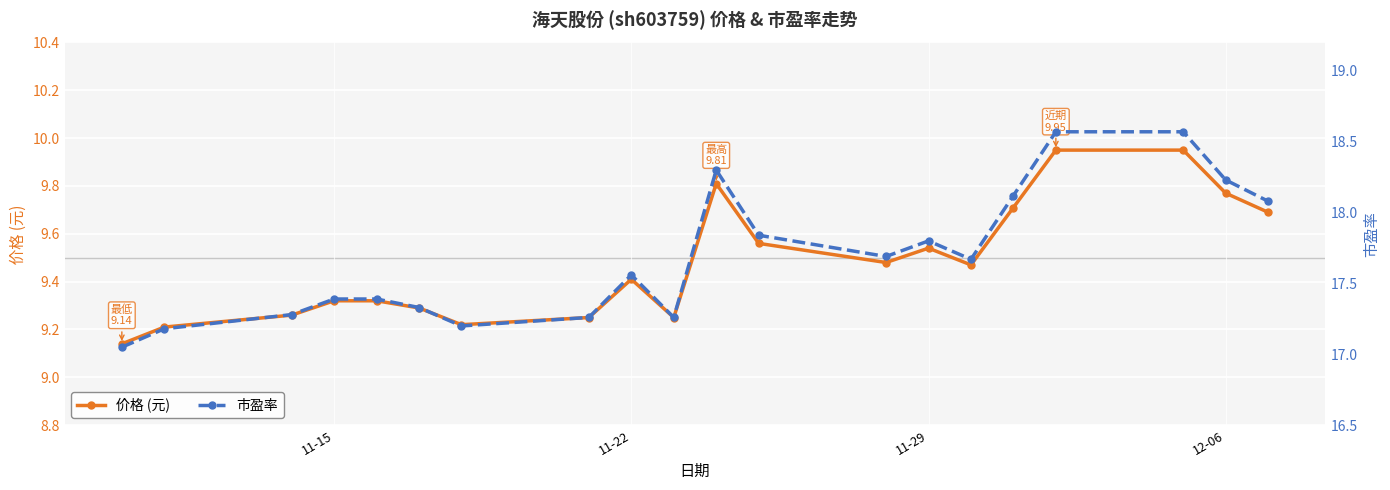

True or false: 价格 (元) has more than 2 interior local peaks.

True